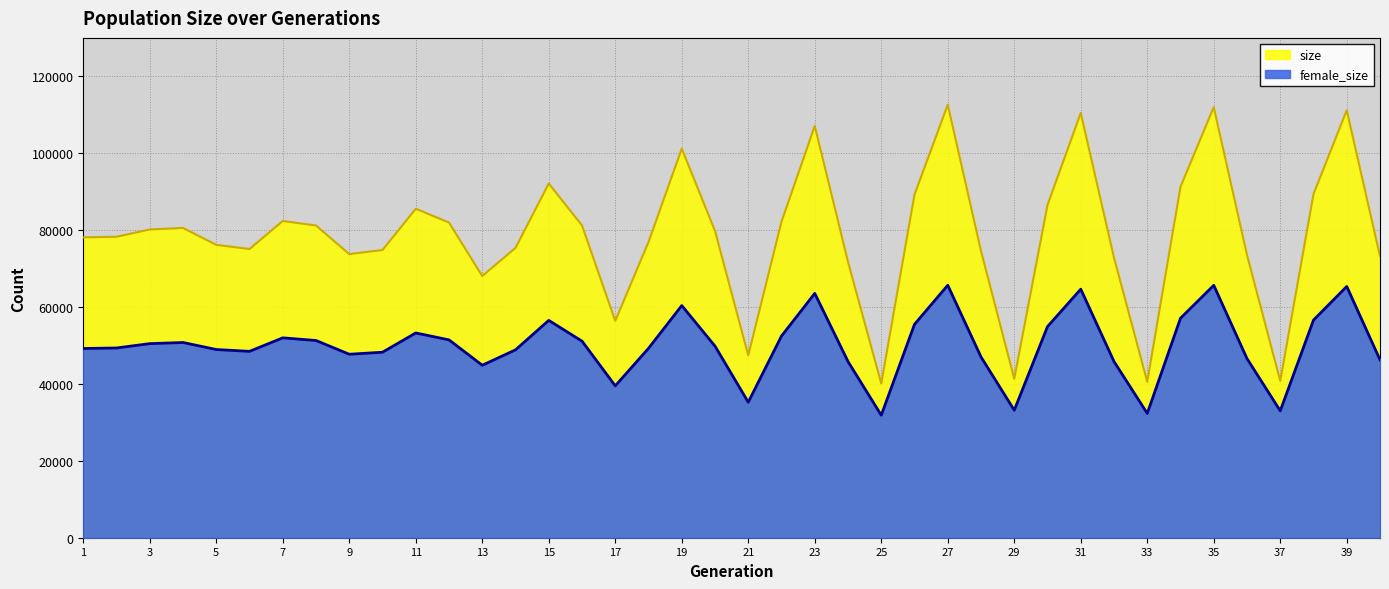

The female_size series shows 31858 at 25. True or false?

True